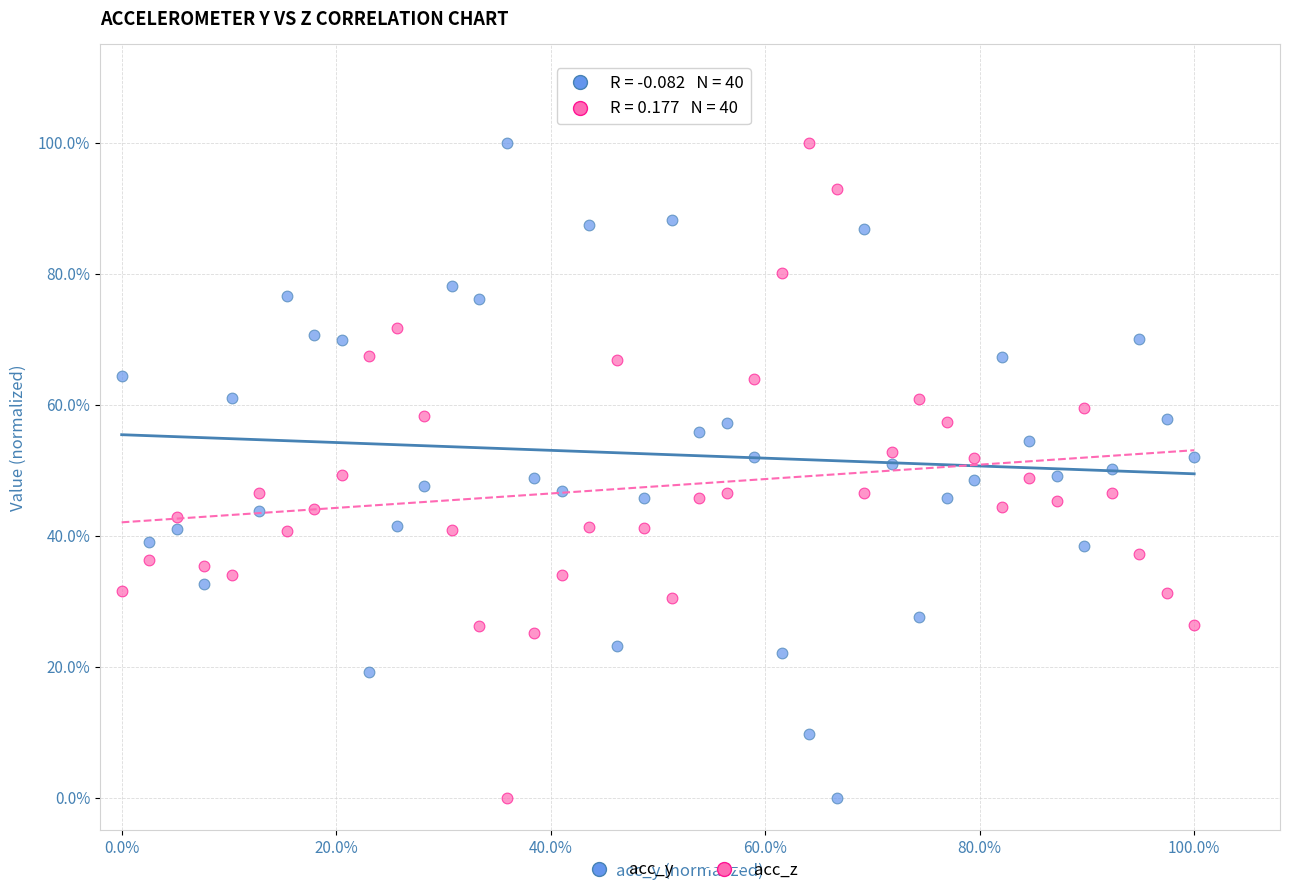

What are all the series names shown in the legend?

acc_y, acc_z